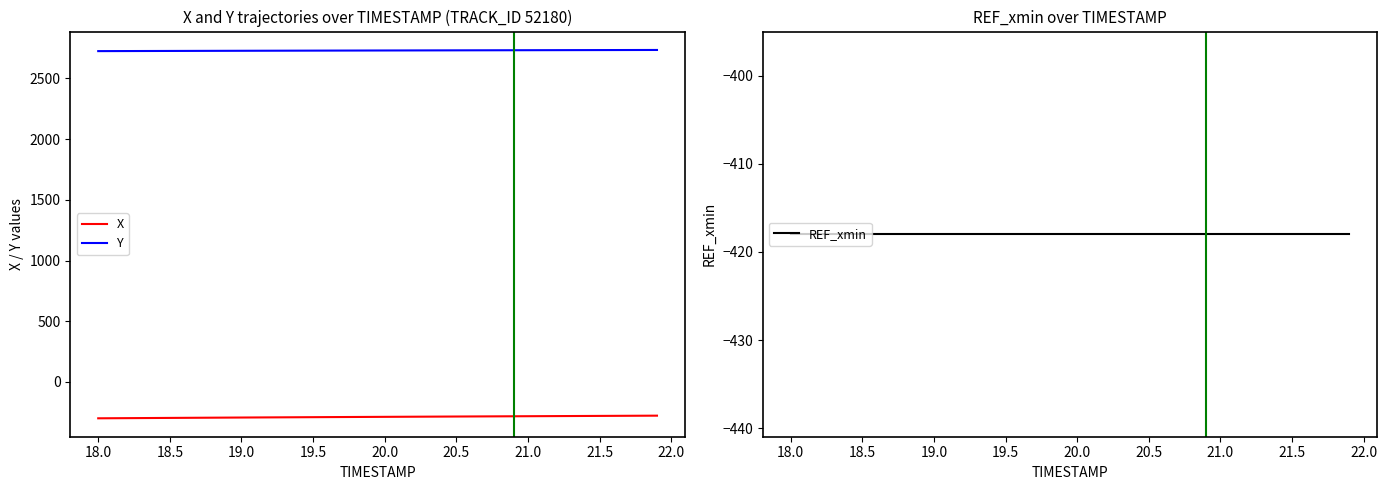

The value of X at 20.0 is -287.3. True or false?

True